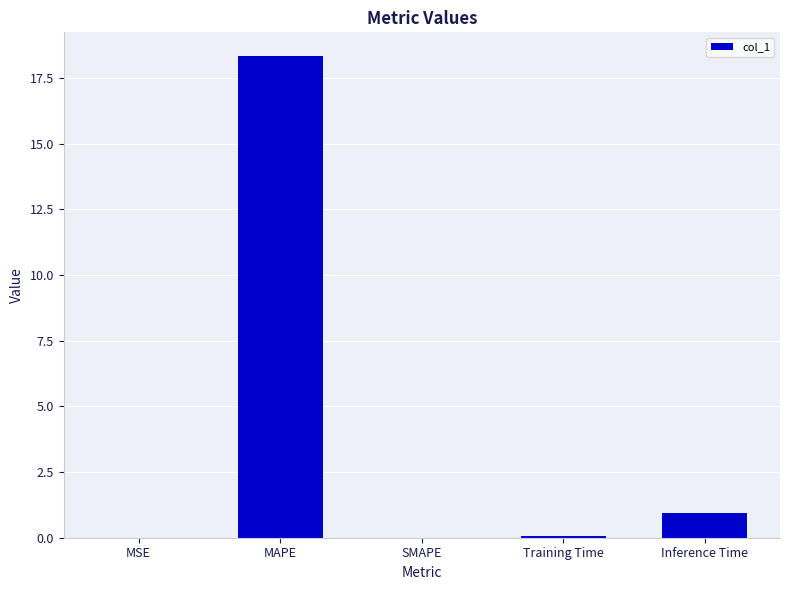

Is it true that the value at SMAPE is 11.5?

False